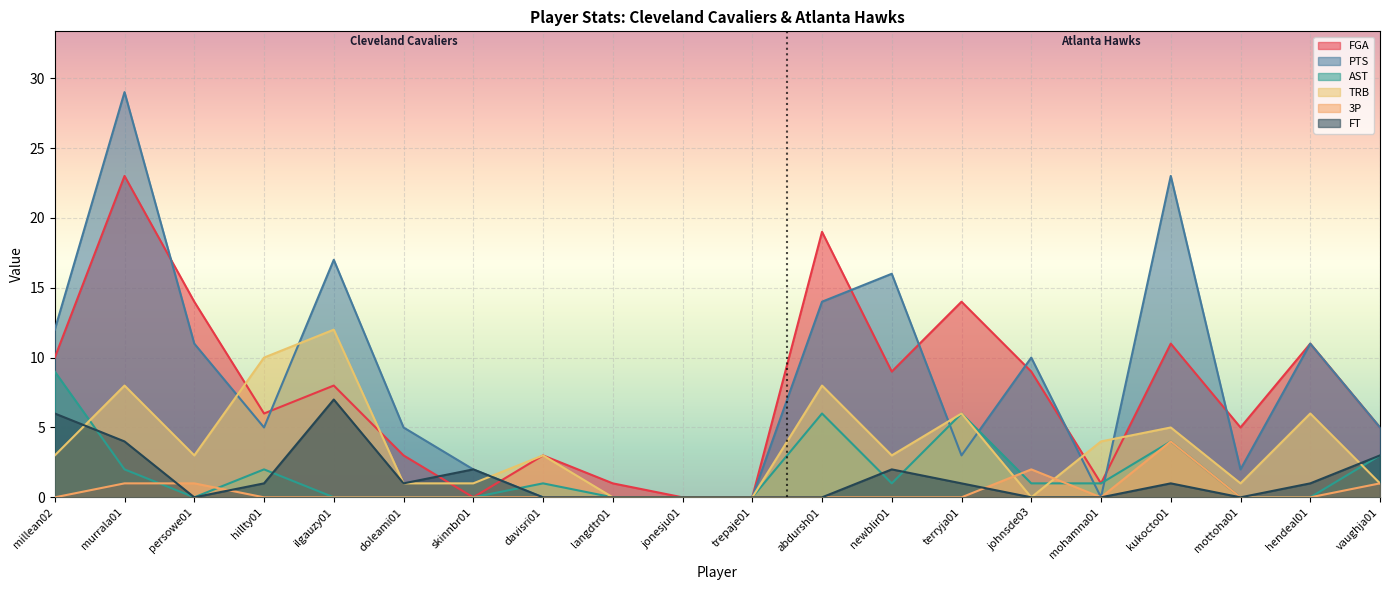

List the labels in order of 3P value, largest first.

kukocto01, johnsde03, murrala01, persowe01, vaughja01, millean02, hillty01, ilgauzy01, doleami01, skinnbr01, davisri01, langdtr01, jonesju01, trepaje01, abdursh01, newblir01, terryja01, mohamna01, mottoha01, hendeal01